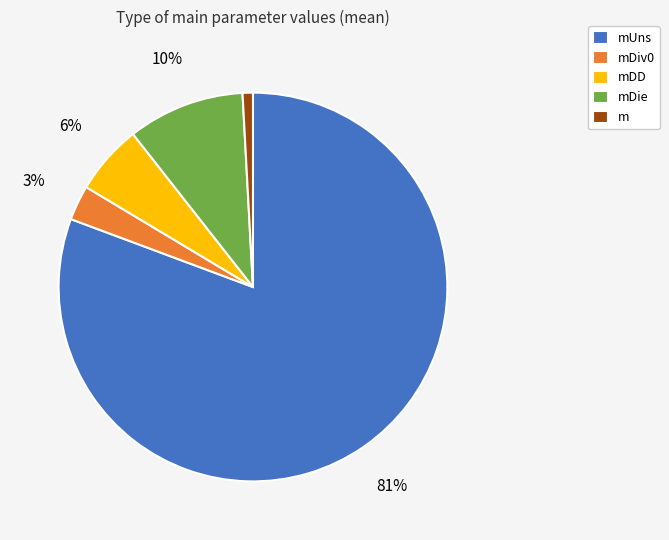

To the nearest percent, what portion does mDie represent?

10%